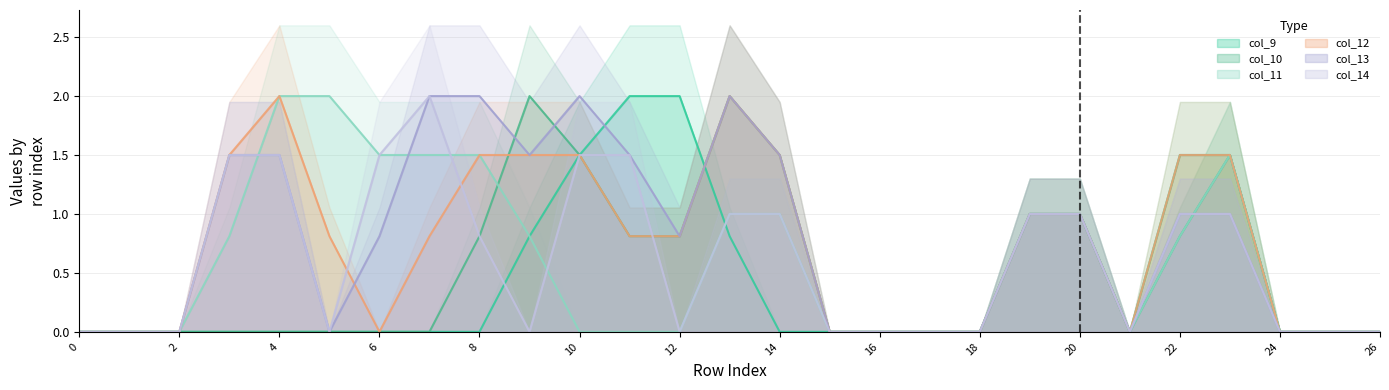

Reading right to left, extract all data points from this chart.

col_9: 26=0.0	25=0.0	24=0.0	23=1.5	22=1.5	21=0.0	20=1.0	19=1.0	18=0.0	17=0.0	16=0.0	15=0.0	14=0.0	13=0.8	12=2.0	11=2.0	10=1.5	9=0.8	8=0.0	7=0.0	6=0.0	5=0.0	4=0.0	3=0.0	2=0.0	1=0.0	0=0.0
col_10: 26=0.0	25=0.0	24=0.0	23=1.5	22=0.8	21=0.0	20=1.0	19=1.0	18=0.0	17=0.0	16=0.0	15=0.0	14=1.5	13=2.0	12=0.8	11=0.8	10=1.5	9=2.0	8=0.8	7=0.0	6=0.0	5=0.0	4=0.0	3=0.0	2=0.0	1=0.0	0=0.0
col_11: 26=0.0	25=0.0	24=0.0	23=1.5	22=0.8	21=0.0	20=1.0	19=1.0	18=0.0	17=0.0	16=0.0	15=0.0	14=1.0	13=1.0	12=0.0	11=0.0	10=0.0	9=0.8	8=1.5	7=1.5	6=1.5	5=2.0	4=2.0	3=0.8	2=0.0	1=0.0	0=0.0
col_12: 26=0.0	25=0.0	24=0.0	23=1.5	22=1.5	21=0.0	20=1.0	19=1.0	18=0.0	17=0.0	16=0.0	15=0.0	14=1.5	13=2.0	12=0.8	11=0.8	10=1.5	9=1.5	8=1.5	7=0.8	6=0.0	5=0.8	4=2.0	3=1.5	2=0.0	1=0.0	0=0.0
col_13: 26=0.0	25=0.0	24=0.0	23=1.0	22=1.0	21=0.0	20=1.0	19=1.0	18=0.0	17=0.0	16=0.0	15=0.0	14=1.5	13=2.0	12=0.8	11=1.5	10=2.0	9=1.5	8=2.0	7=2.0	6=0.8	5=0.0	4=1.5	3=1.5	2=0.0	1=0.0	0=0.0
col_14: 26=0.0	25=0.0	24=0.0	23=1.0	22=1.0	21=0.0	20=1.0	19=1.0	18=0.0	17=0.0	16=0.0	15=0.0	14=1.0	13=1.0	12=0.0	11=1.5	10=1.5	9=0.0	8=0.8	7=2.0	6=1.5	5=0.0	4=1.5	3=1.5	2=0.0	1=0.0	0=0.0